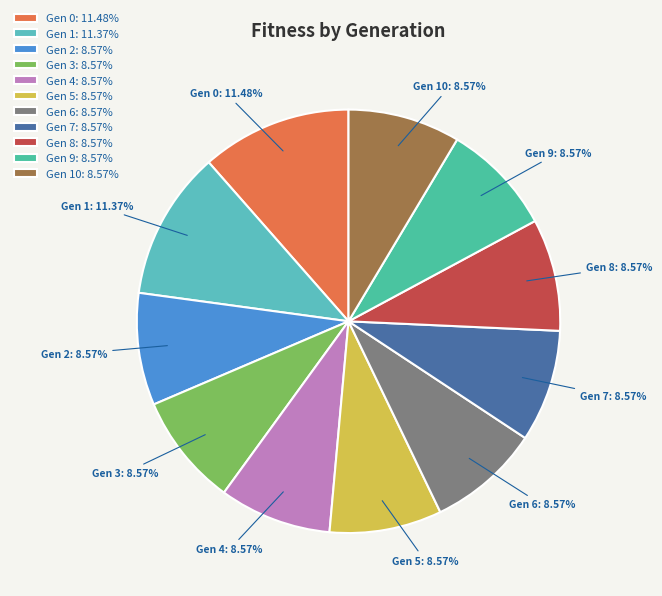

Is the sum of Gen 2: 8.57% and Gen 9: 8.57% greater than half?

No